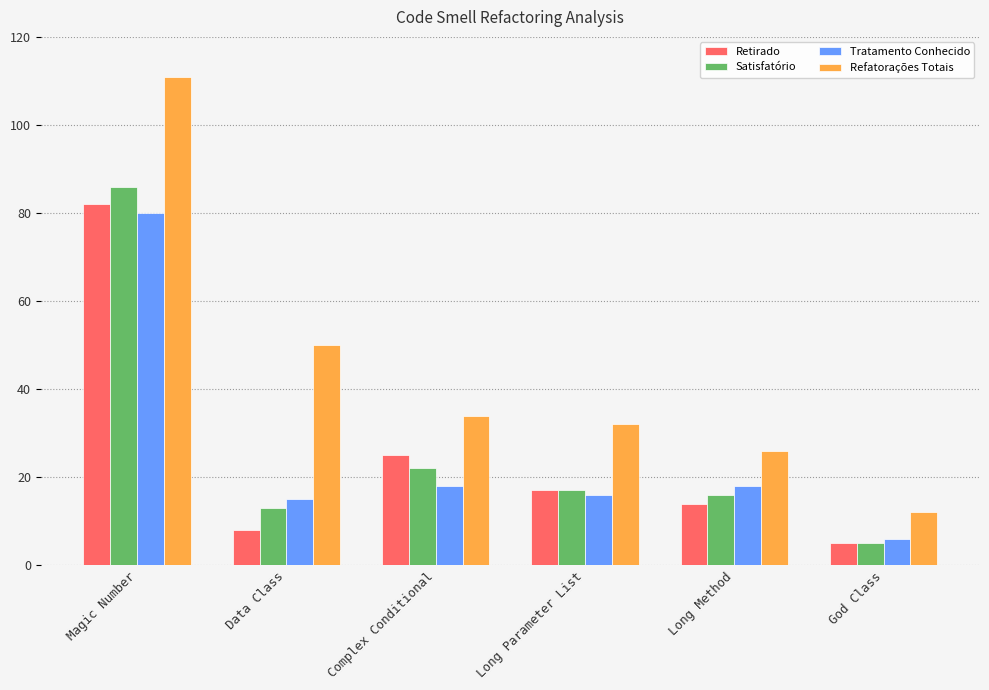

At which category does the chart reach its peak across all series?

Magic Number